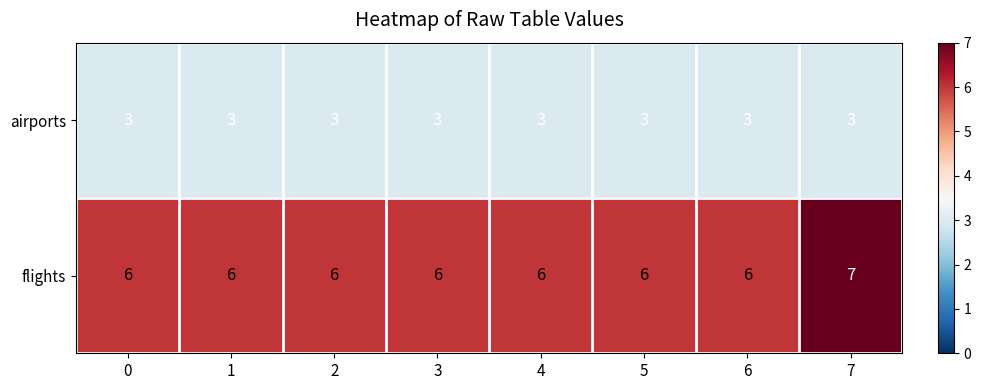

Which series has the largest total across all categories?

flights